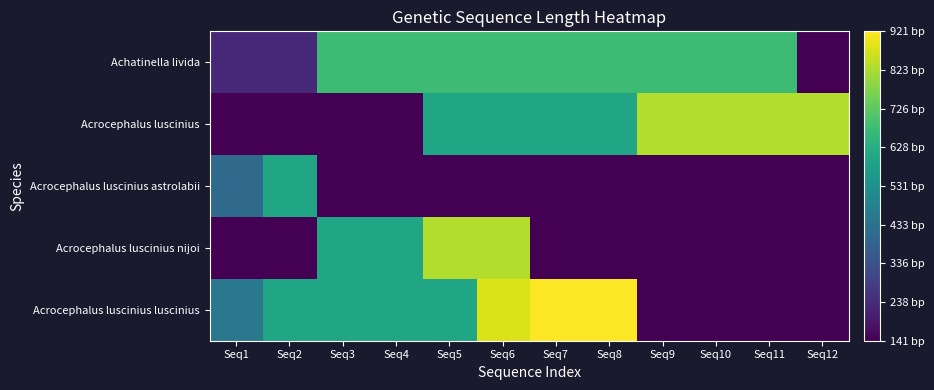

List the series in order of their peak value, highest first.

Acrocephalus luscinius luscinius, Acrocephalus luscinius, Acrocephalus luscinius nijoi, Achatinella livida, Acrocephalus luscinius astrolabii